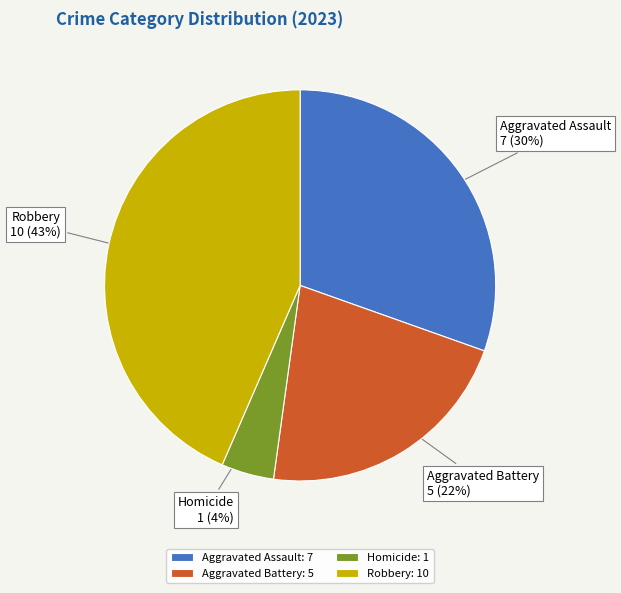

Between Robbery and Aggravated Assault, which is larger?

Robbery